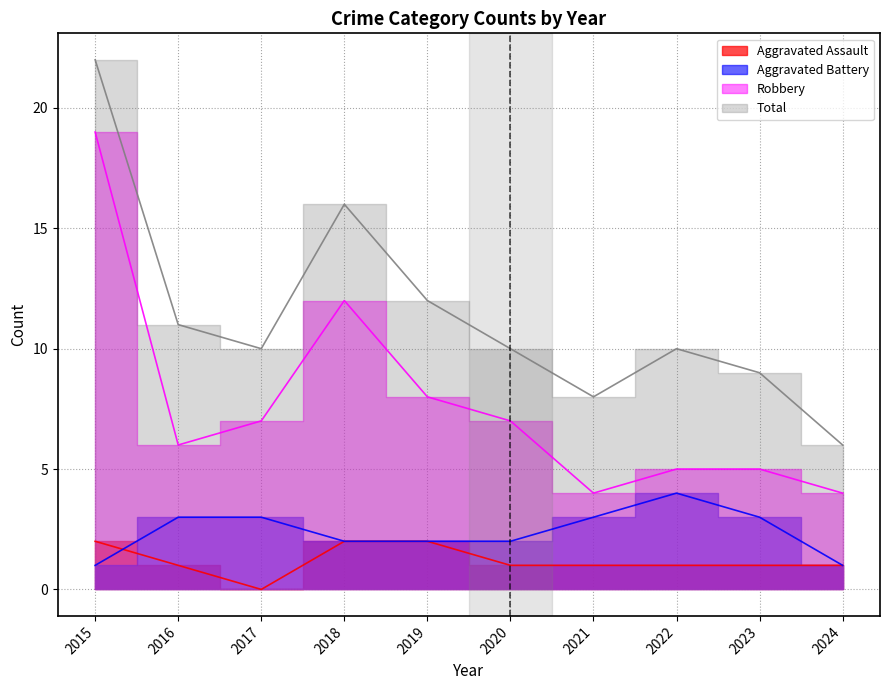

Does the chart display data point markers on the line(s)?

No